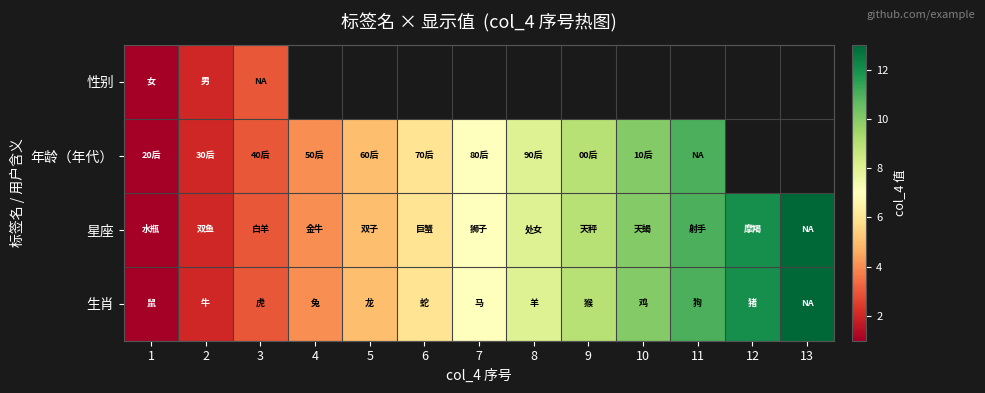

What is the difference between the second highest and second lowest values in the 星座 series?

10.0